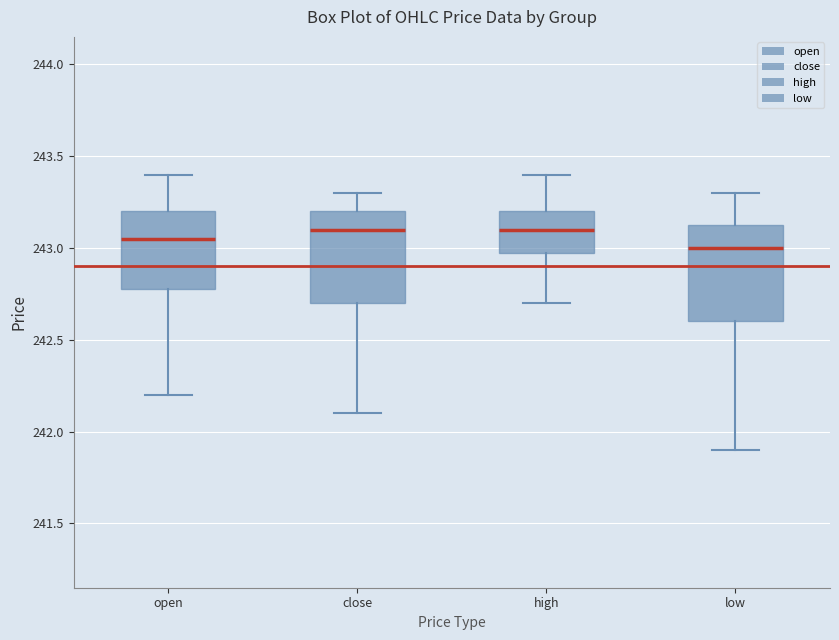

Reading left to right, transcribe this box plot: for each box, give where its median line is, the range the box spans, and where its two whiskers end, as read against the y-axis. The values are not printed on the chart, so give them approximately, as read against the axis.

open: median 243.05, box 242.80 to 243.20, whiskers 242.20 to 243.40
close: median 243.10, box 242.70 to 243.20, whiskers 242.10 to 243.30
high: median 243.10, box 243.00 to 243.20, whiskers 242.70 to 243.40
low: median 243.00, box 242.60 to 243.15, whiskers 241.90 to 243.30